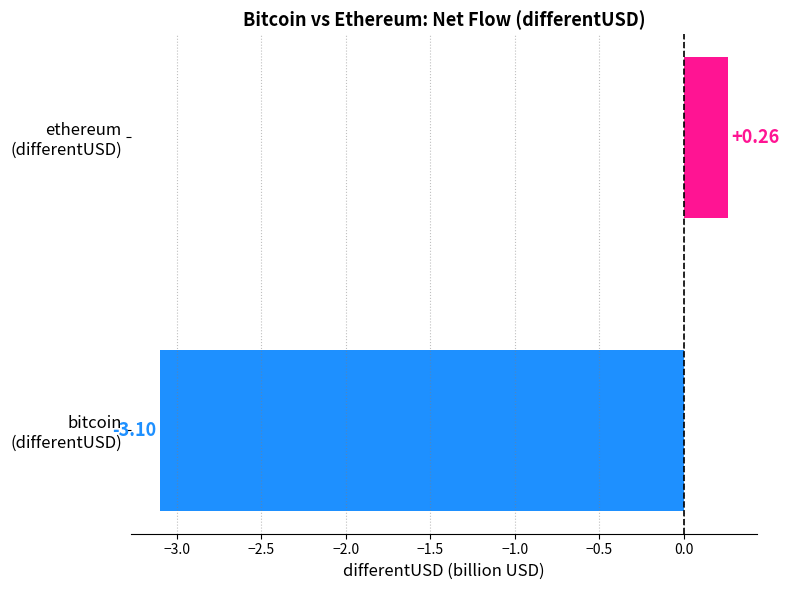

What is the difference between the maximum and minimum values?

3.4